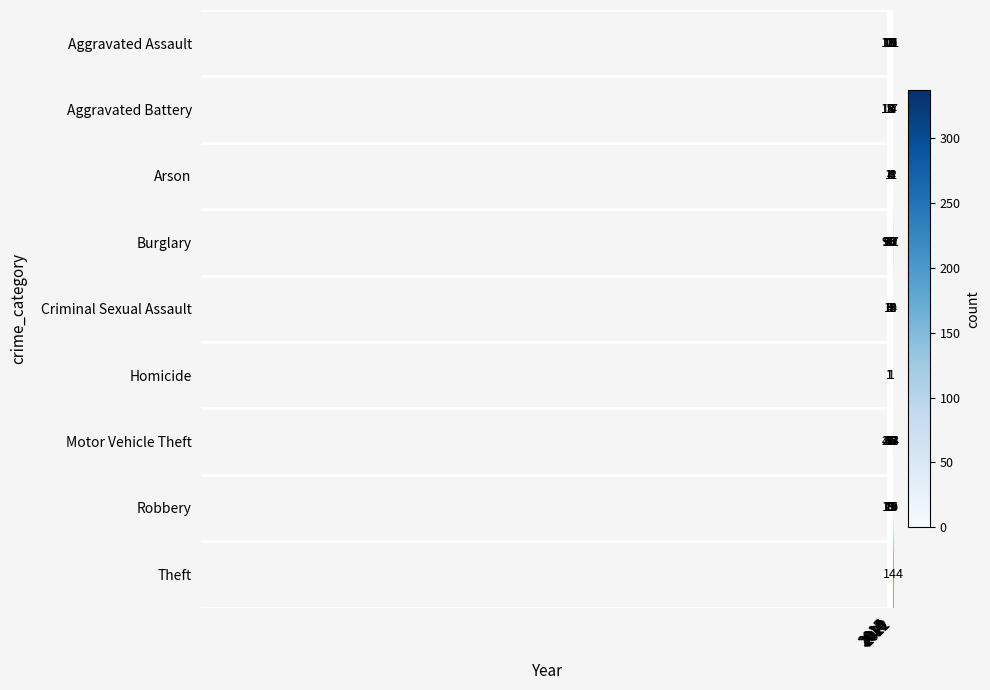

List the labels in order of Theft value, largest first.

2016, 2015, 2018, 2019, 2017, 2020, 2021, 2022